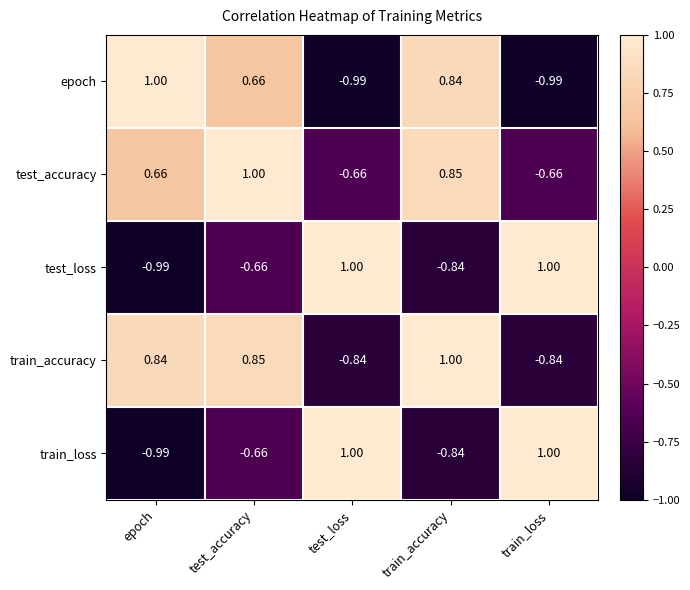

Which category has the highest value in the test_accuracy series?

test_accuracy